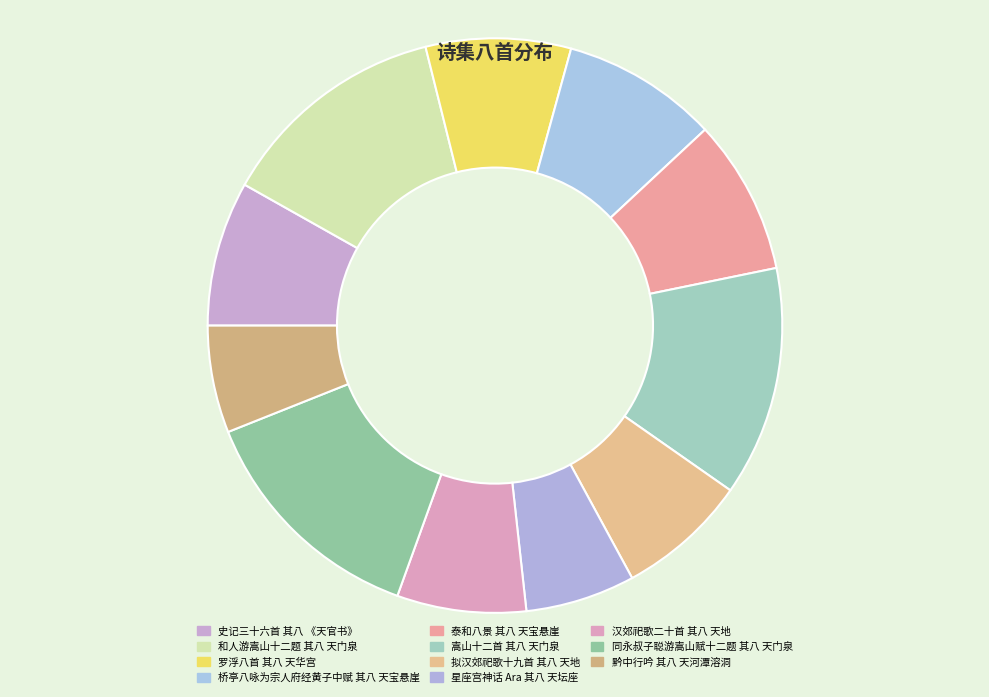

Combined, do 罗浮八首 其八 天华宫 and 嵩山十二首 其八 天门泉 account for over 50%?

No